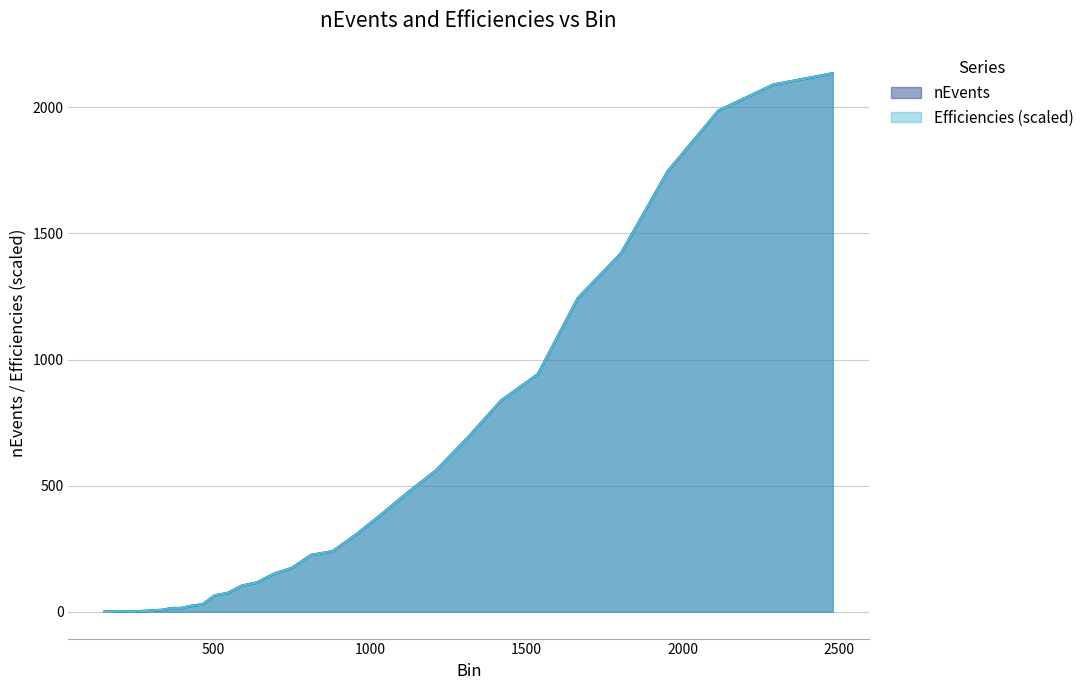

After their last crossing, which series has the higher values: nEvents or Efficiencies?

nEvents